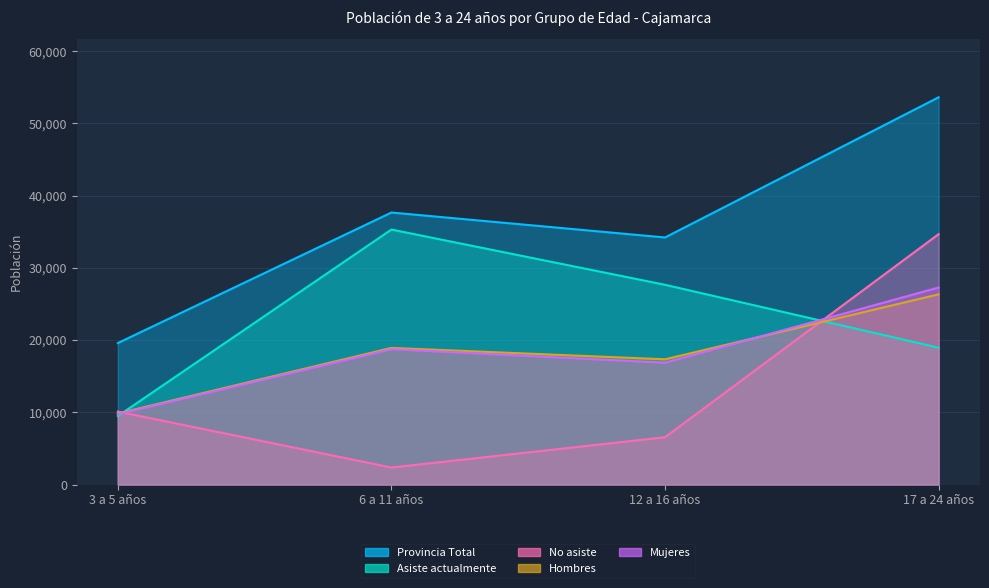

Rank the categories by Provincia Total value from highest to lowest.

17 a 24 años, 6 a 11 años, 12 a 16 años, 3 a 5 años